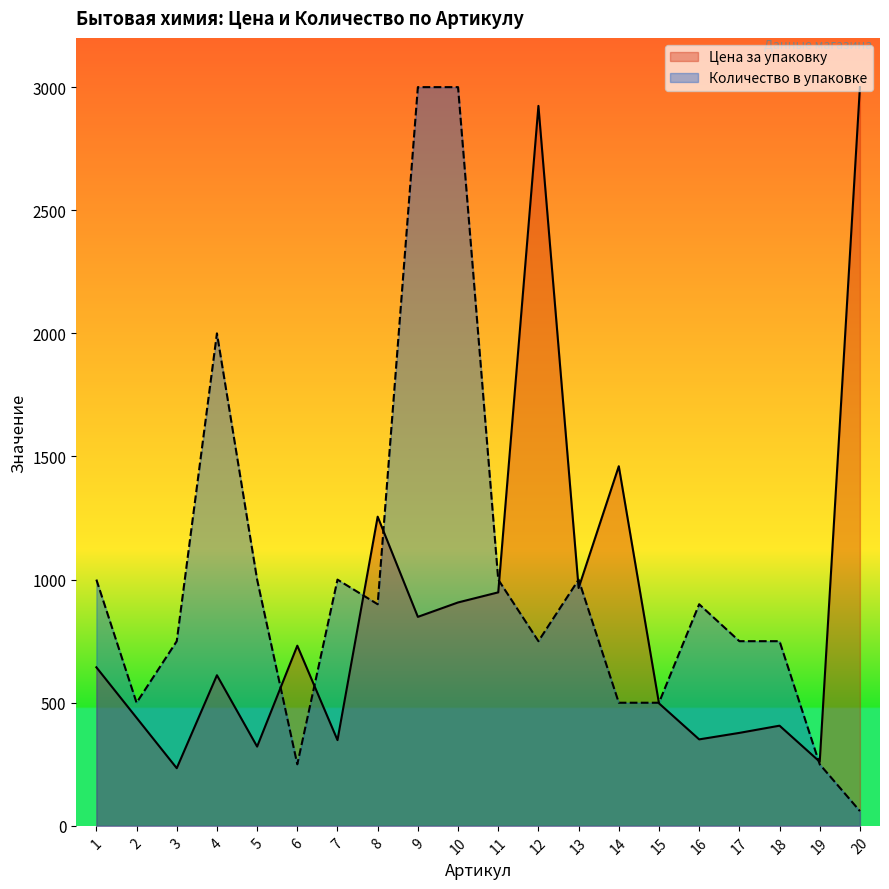

What is the highest value of the Количество в упаковке series?

3000.0